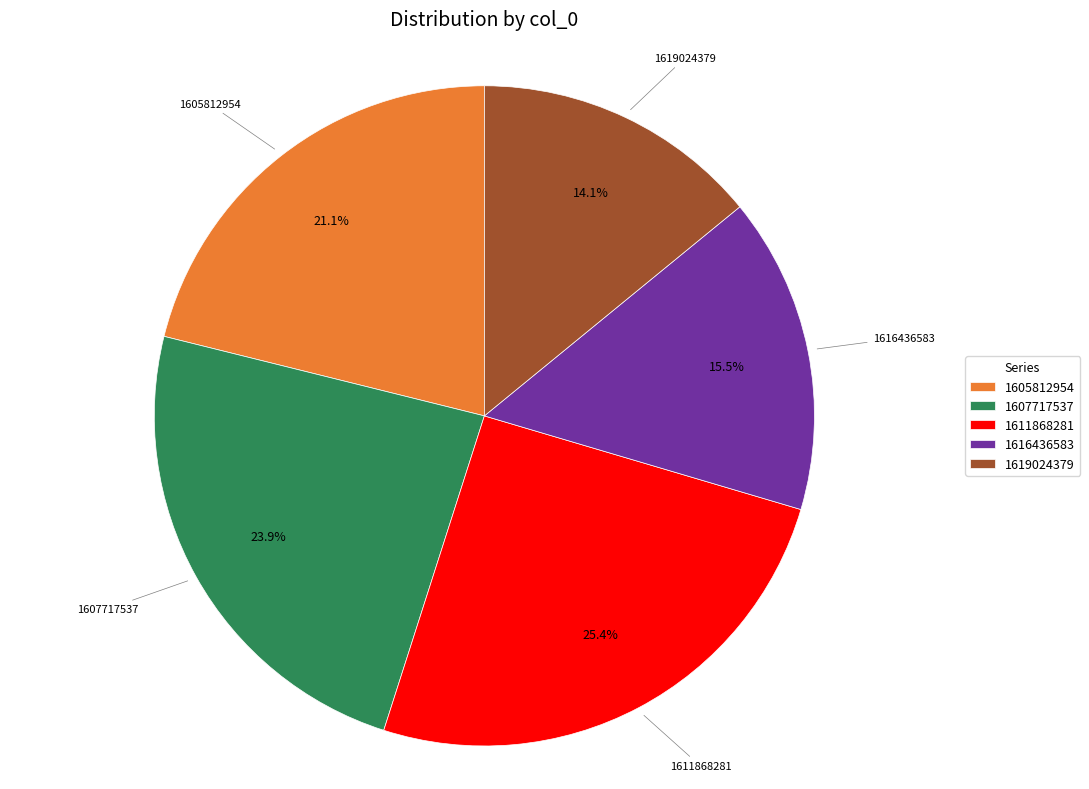

Does any single category account for the majority?

No